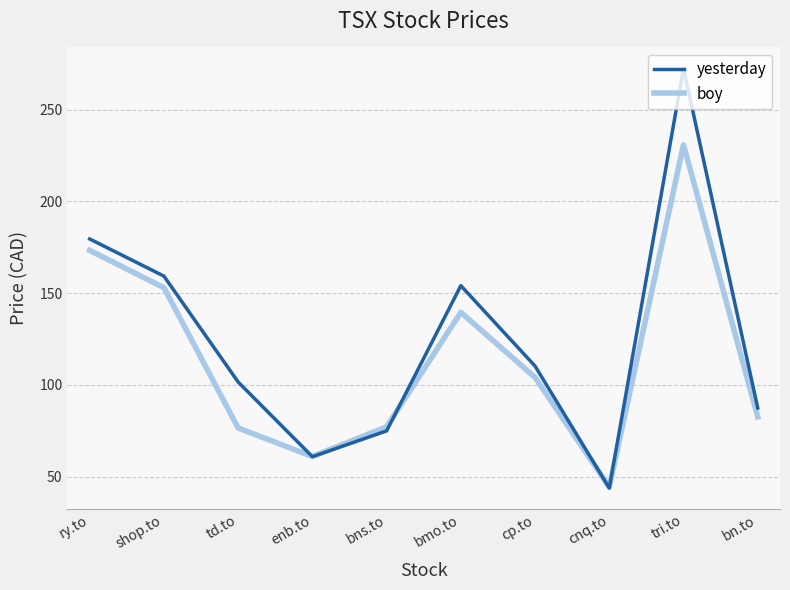

List the series in order of their overall mean, lowest first.

boy, yesterday